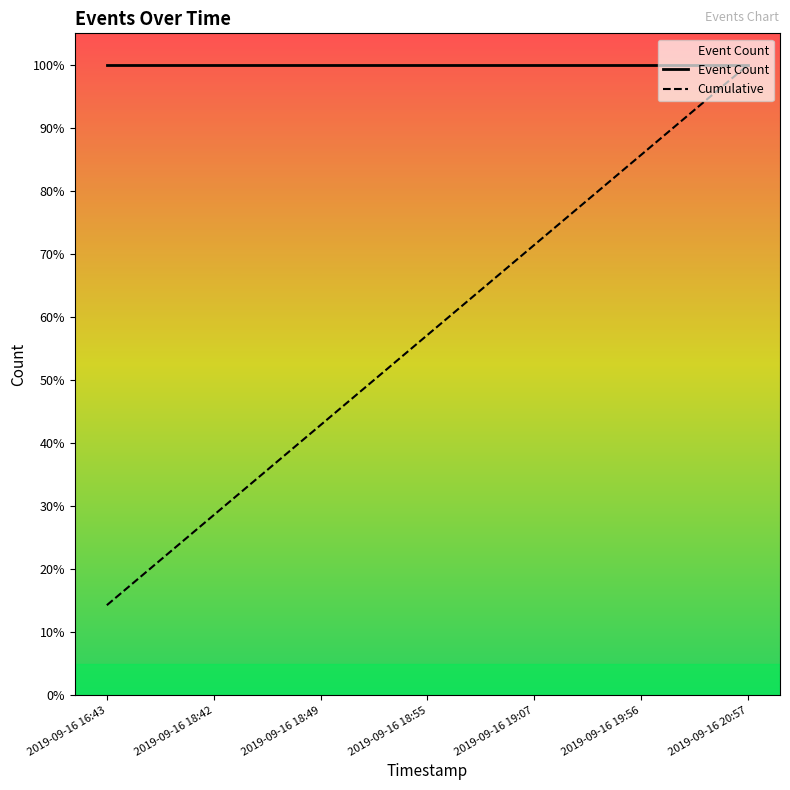

Which series has the largest range (max minus min)?

Cumulative